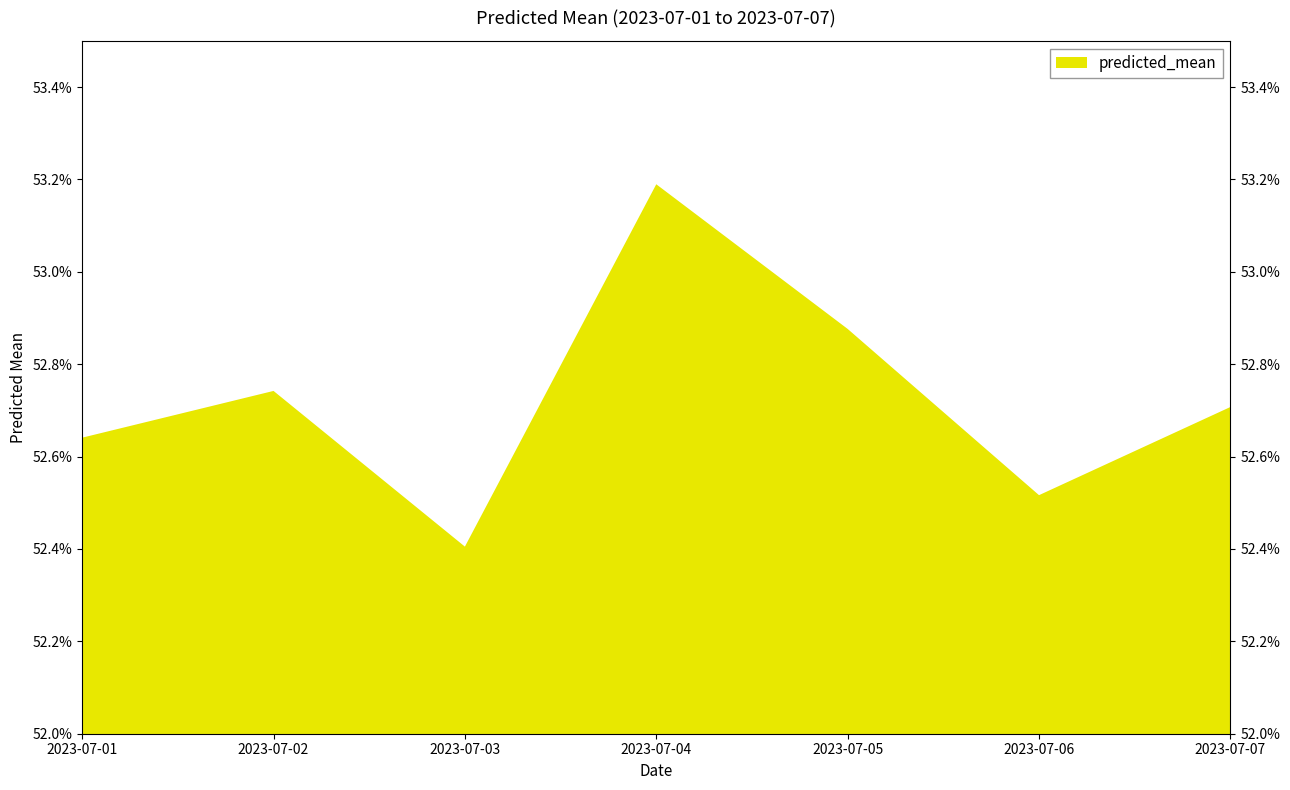

The value at 2023-07-01 is 0.7. True or false?

False